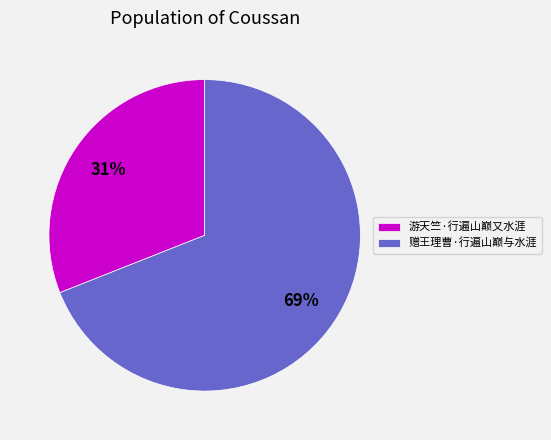

What percentage is the 赠王理曹·行遍山巅与水涯 slice, to the nearest percent?

69%